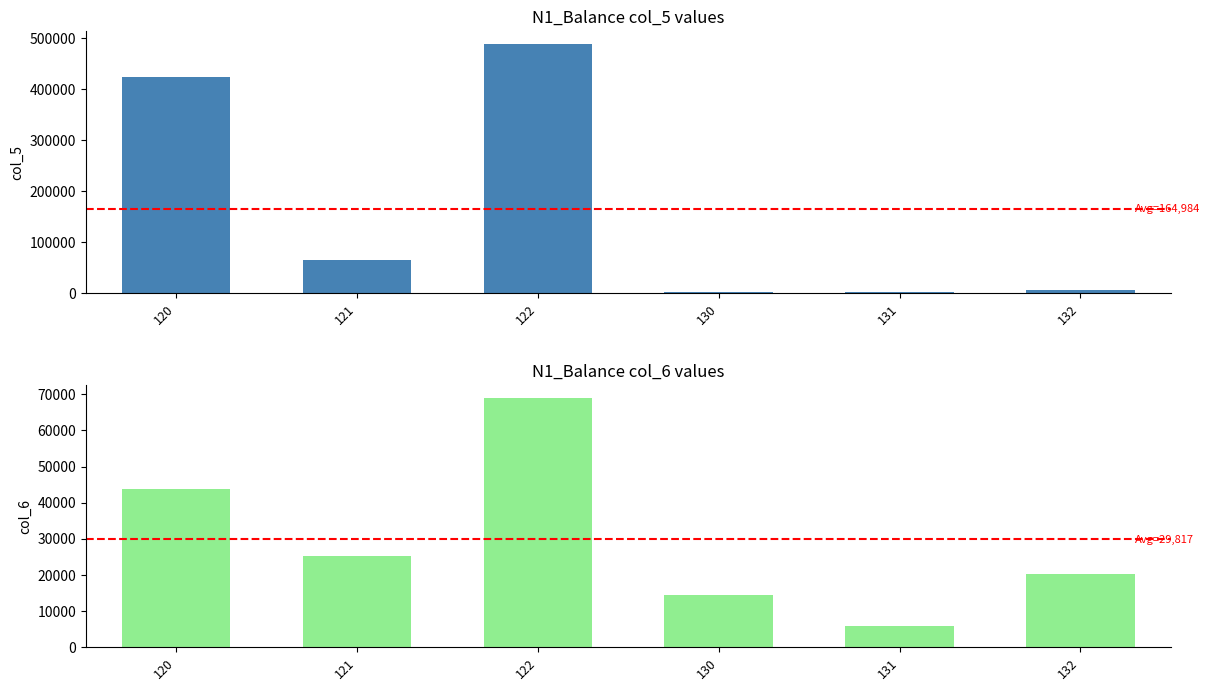

Reading left to right, what are all the values shown in this chart?

col_5: 120=424222	121=64784	122=489006	130=2624	131=3321	132=5945
col_6: 120=43857	121=25215	122=69072	130=14416	131=5962	132=20378